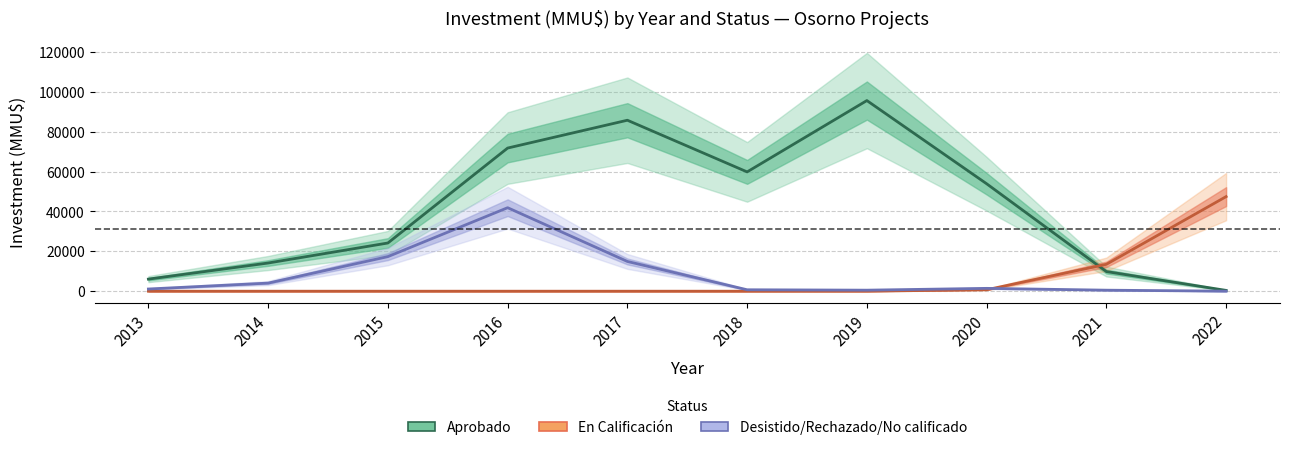

Reading left to right, extract all data points from this chart.

Aprobado: 2013=6059.6	2014=14128.3	2015=24166.2	2016=71757.6	2017=85708.9	2018=59806.3	2019=95571.0	2020=53867.3	2021=9846.4	2022=405.4
En Calificación: 2013=0.0	2014=0.0	2015=0.0	2016=0.0	2017=0.0	2018=0.0	2019=9.8	2020=723.7	2021=13483.6	2022=47418.9
Desistido/Rechazado/No calificado: 2013=1103.5	2014=4060.1	2015=17336.9	2016=41858.3	2017=14909.8	2018=721.3	2019=517.7	2020=1424.6	2021=513.5	2022=24.2